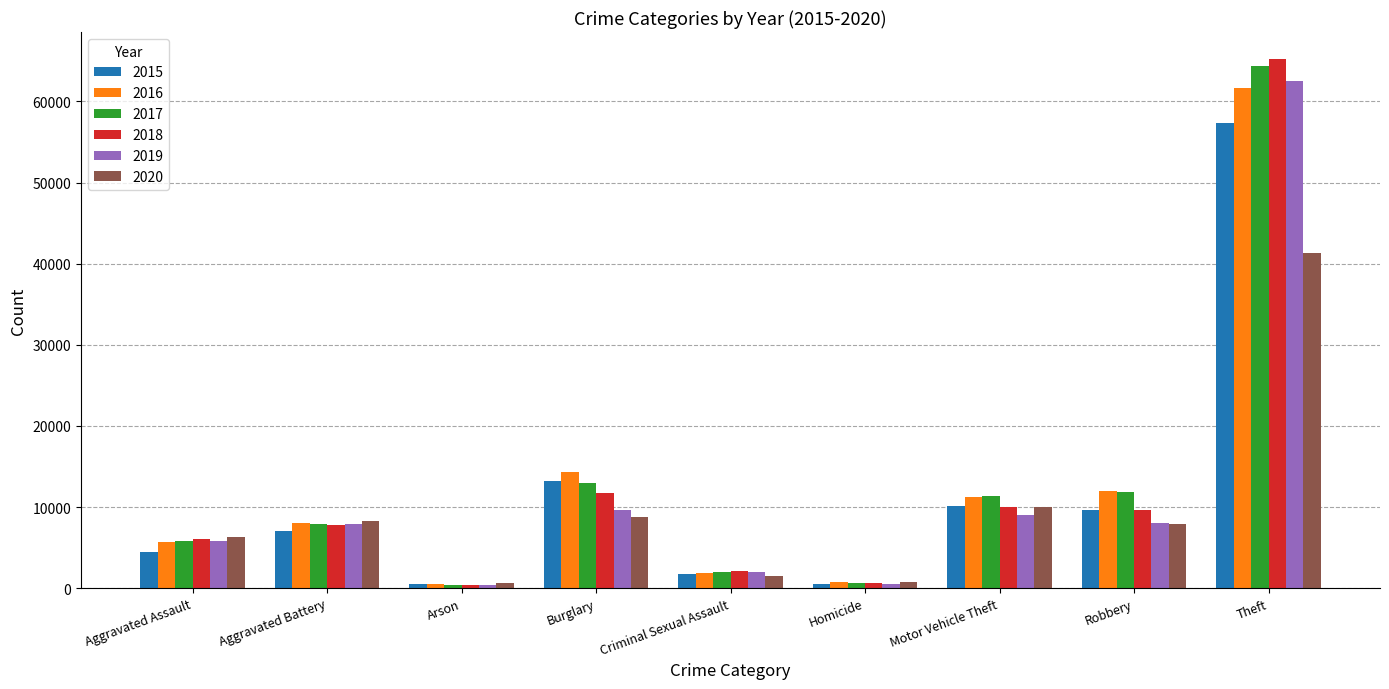

Are the bars grouped side by side (vs. stacked)?

Yes